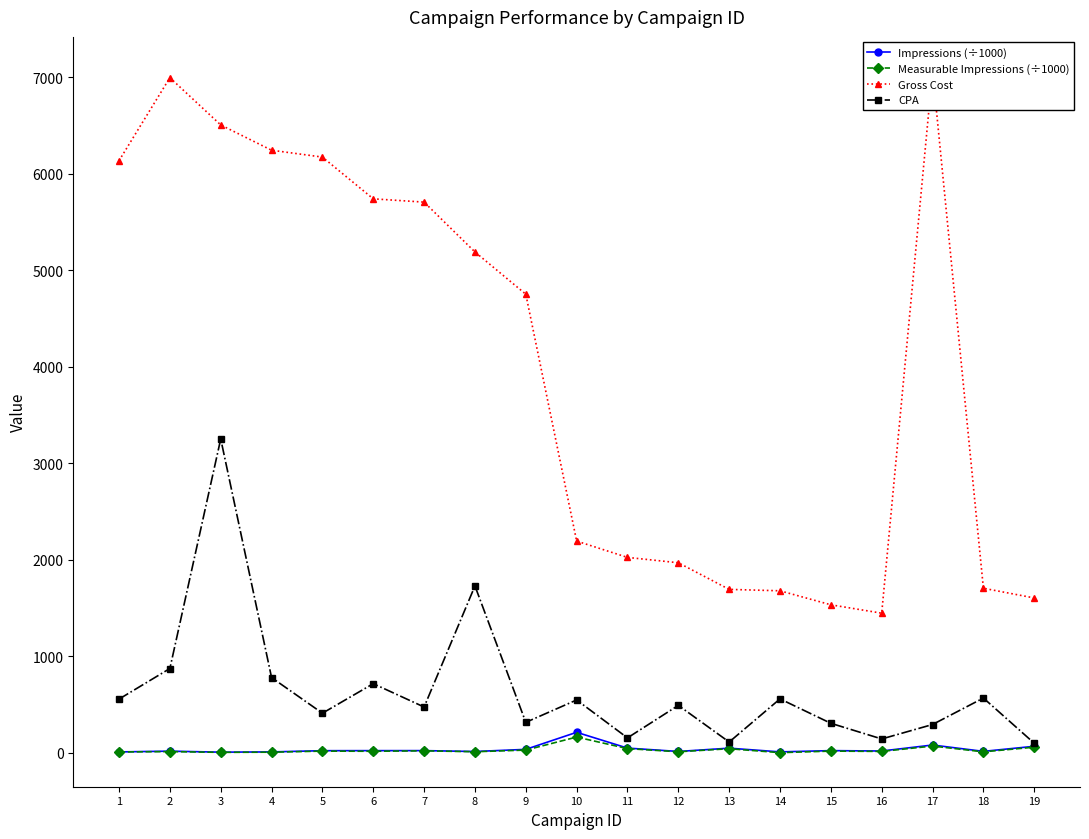

Reading left to right, transcribe all the data shown in this chart.

Impressions (÷1000): 1=10.5	2=18.3	3=7.9	4=10.5	5=23.2	6=23.7	7=24.0	8=14.7	9=36.9	10=213.7	11=49.9	12=15.2	13=49.2	14=10.8	15=23.8	16=19.8	17=81.9	18=16.2	19=68.7
Measurable Impressions (÷1000): 1=10.2	2=13.7	3=6.0	4=7.7	5=18.8	6=17.2	7=21.7	8=12.4	9=29.5	10=164.5	11=44.8	12=12.0	13=43.5	14=3.0	15=18.8	16=15.8	17=71.1	18=11.4	19=59.5
Gross Cost: 1=6136.1	2=6996.2	3=6506.4	4=6244.5	5=6173.4	6=5741.0	7=5706.9	8=5190.5	9=4752.8	10=2195.0	11=2025.8	12=1970.4	13=1694.5	14=1679.8	15=1534.7	16=1447.9	17=7065.7	18=1706.2	19=1605.6
CPA: 1=557.8	2=874.5	3=3253.2	4=780.6	5=411.6	6=717.6	7=475.6	8=1730.2	9=316.9	10=548.7	11=155.8	12=492.6	13=113.0	14=559.9	15=306.9	16=144.8	17=294.4	18=568.7	19=100.3